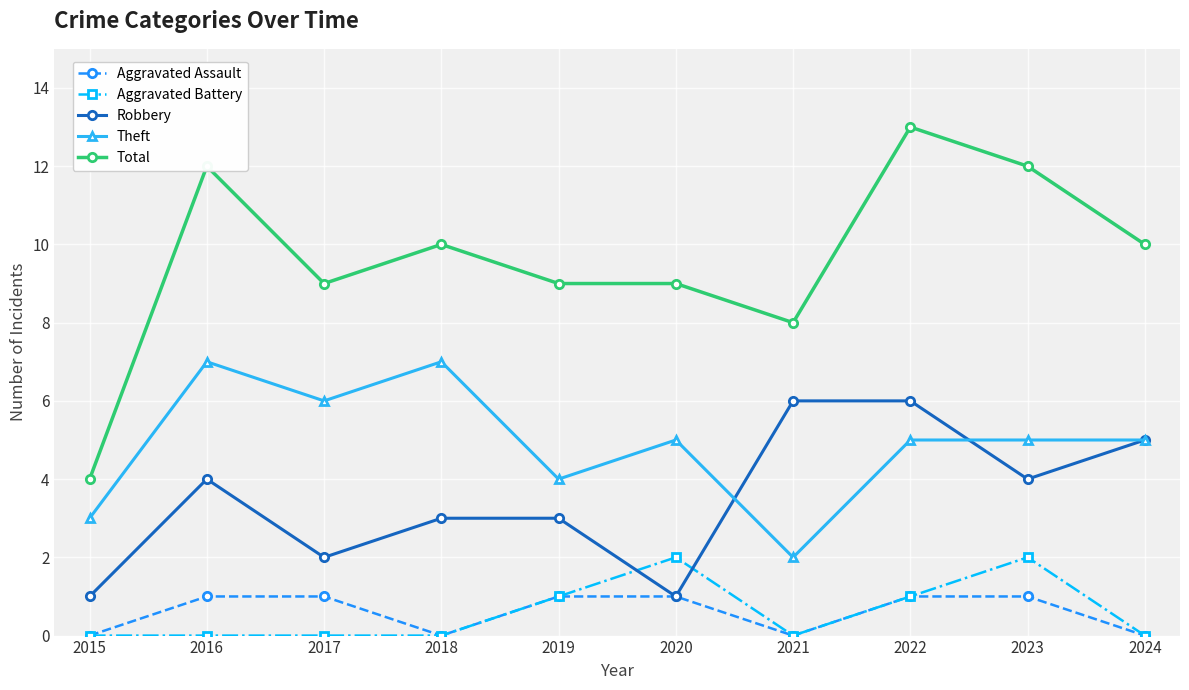

What is the spread (max minus min) of values at 2018?

10